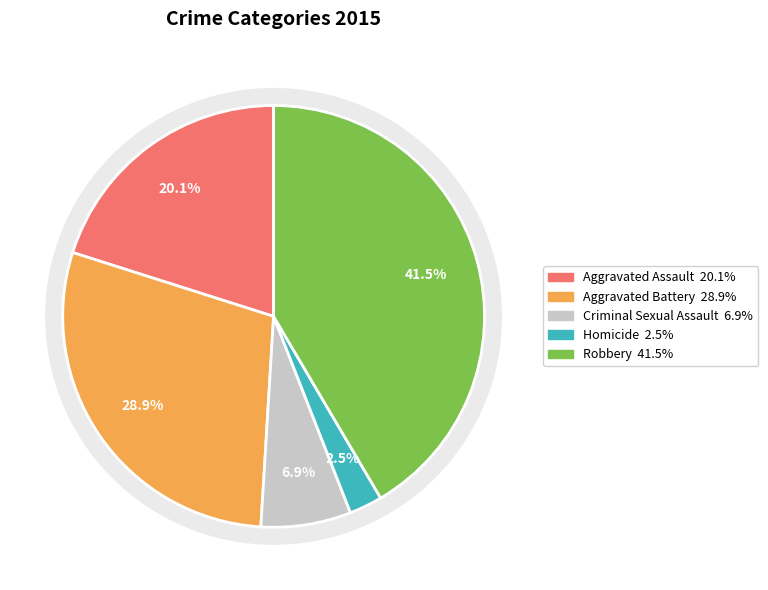

Rank the categories by value from highest to lowest.

Robbery, Aggravated Battery, Aggravated Assault, Criminal Sexual Assault, Homicide